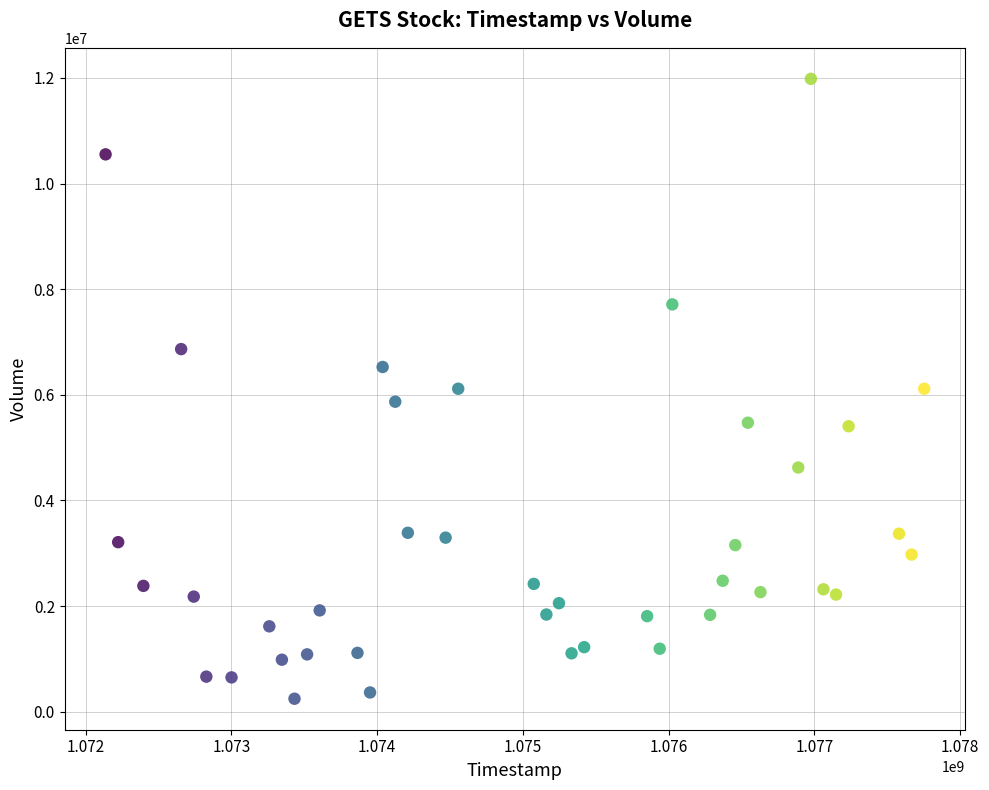

What is the range of X values (max minus min)?

5616000